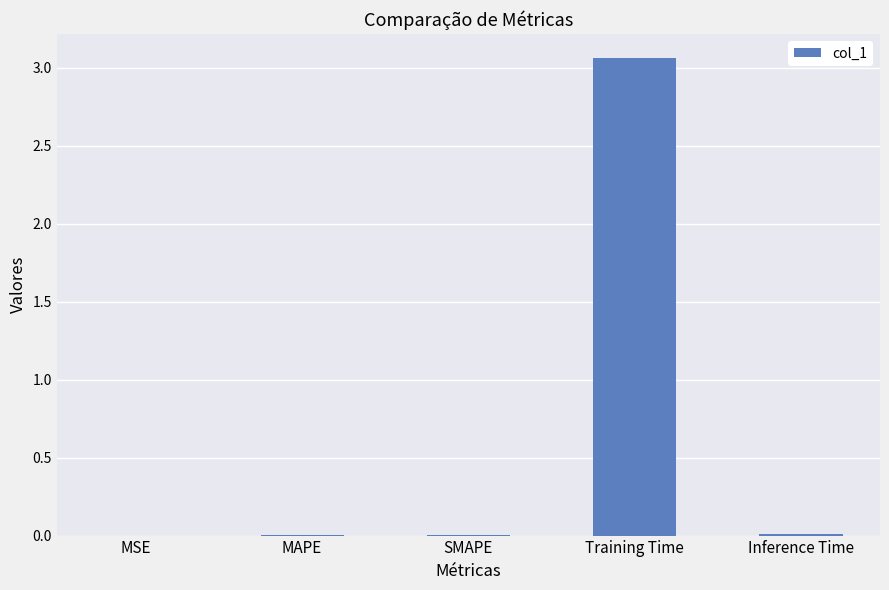

At which category does the chart reach its peak across all series?

Training Time